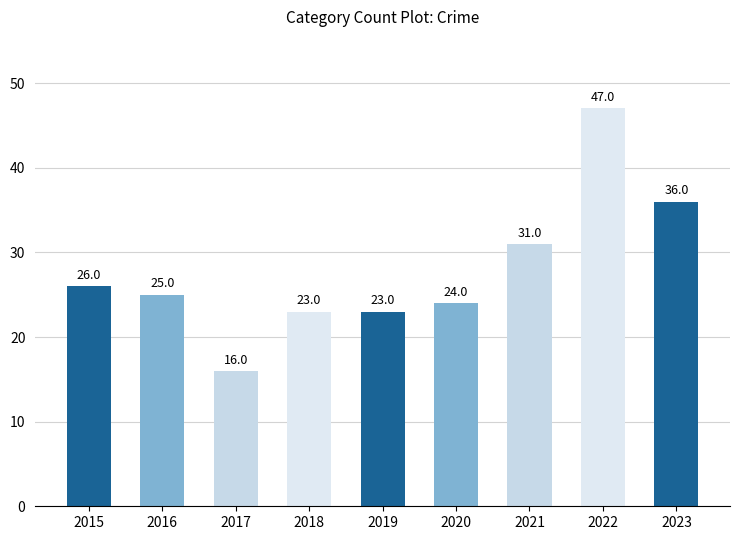

The chart shows a value of 47 at 2022. True or false?

True